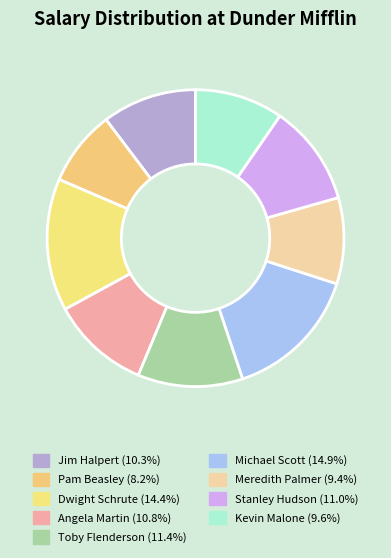

Is Michael Scott the majority of the pie?

No